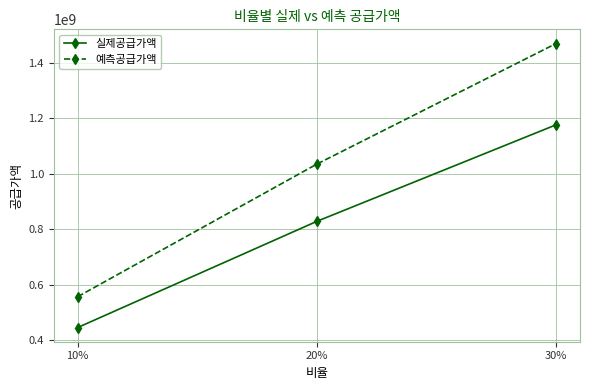

What is the label of the 3rd point from the right?

10%